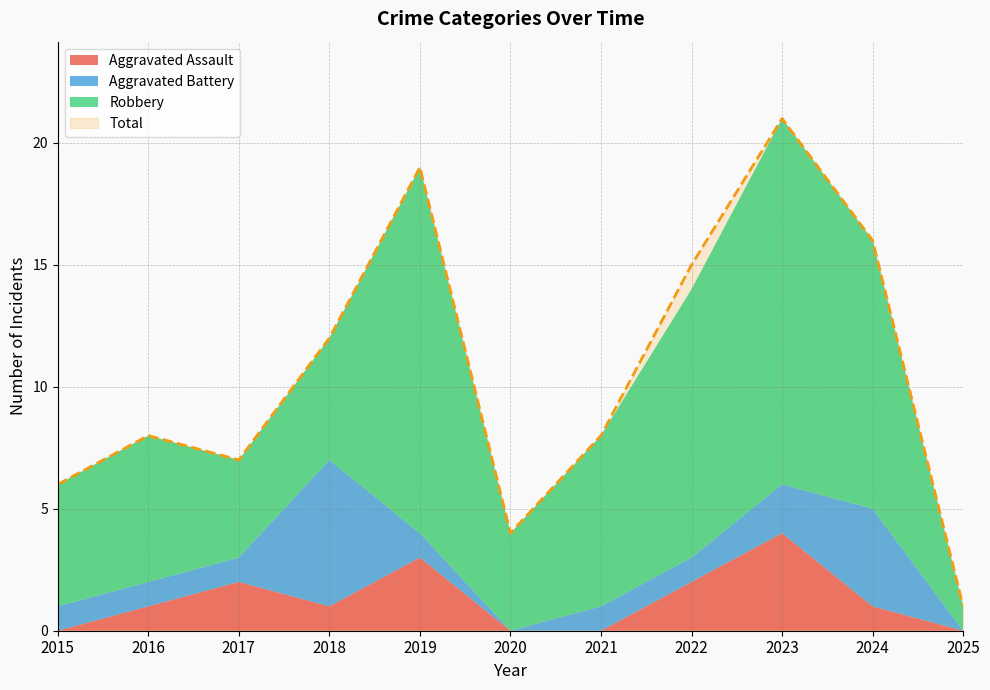

Which has a higher value, 2024 or 2015?

2024